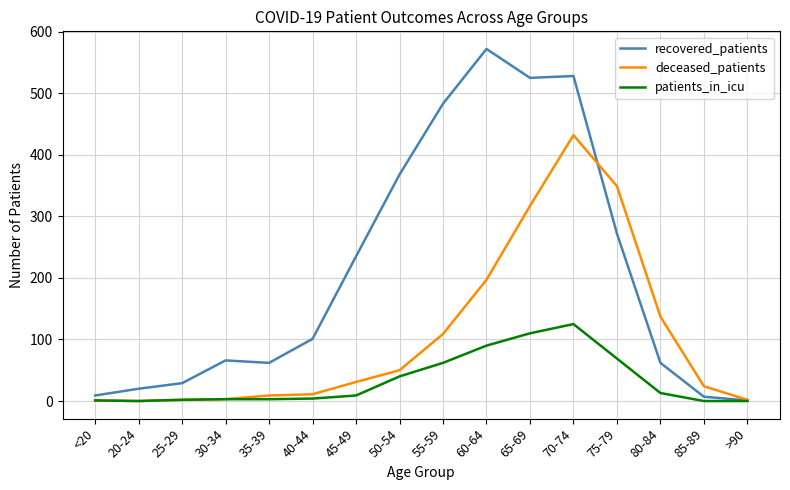

The patients_in_icu series shows 4 at 40-44. True or false?

True